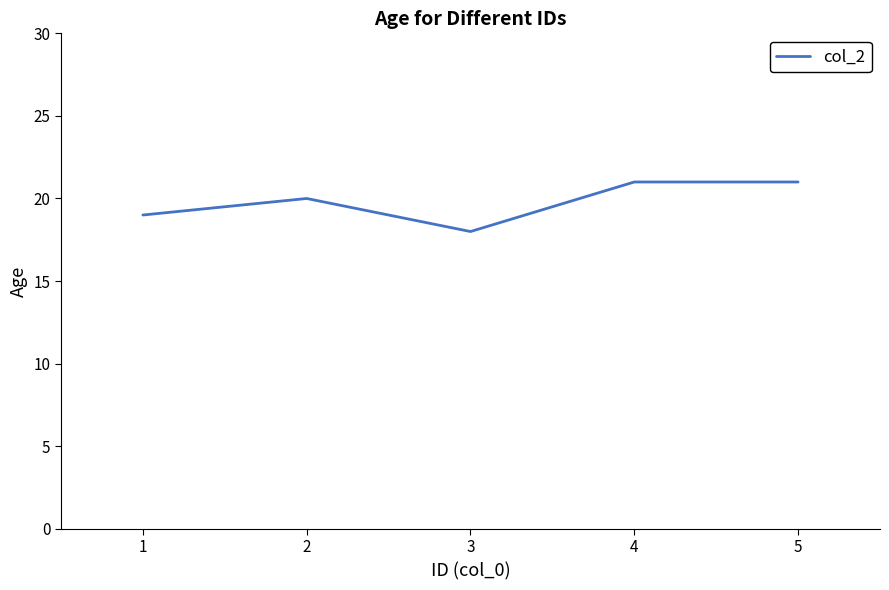

Does the chart display data point markers on the line(s)?

No